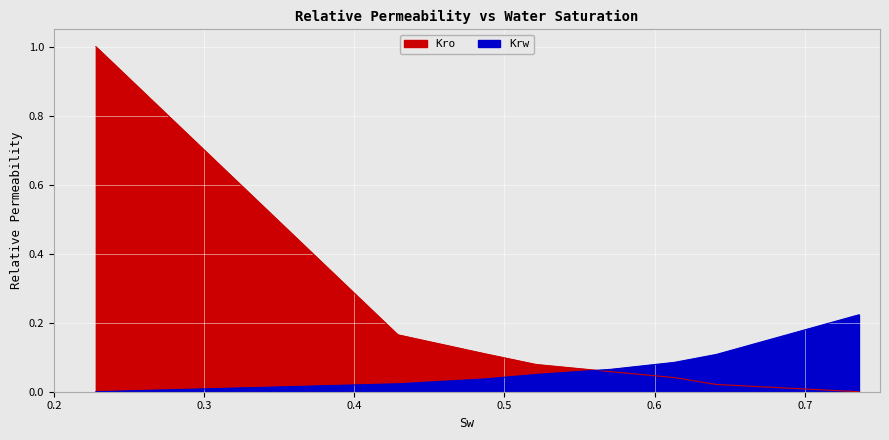

At which label does Kro reach its minimum?

0.736